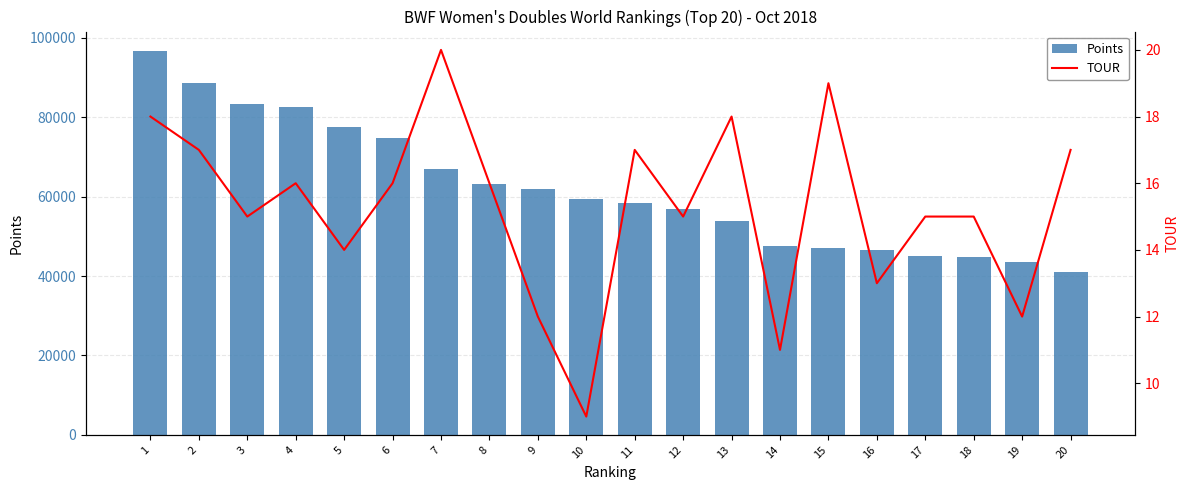

At how many categories does at least one series exceed 11003?

20